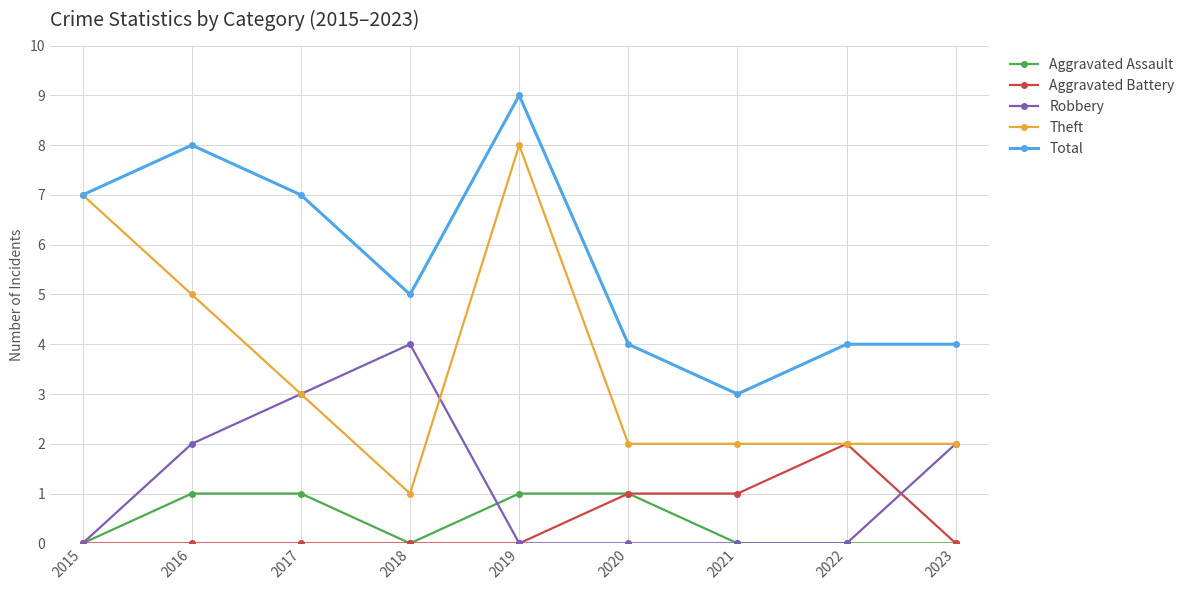

Count the number of categories in the chart.

9